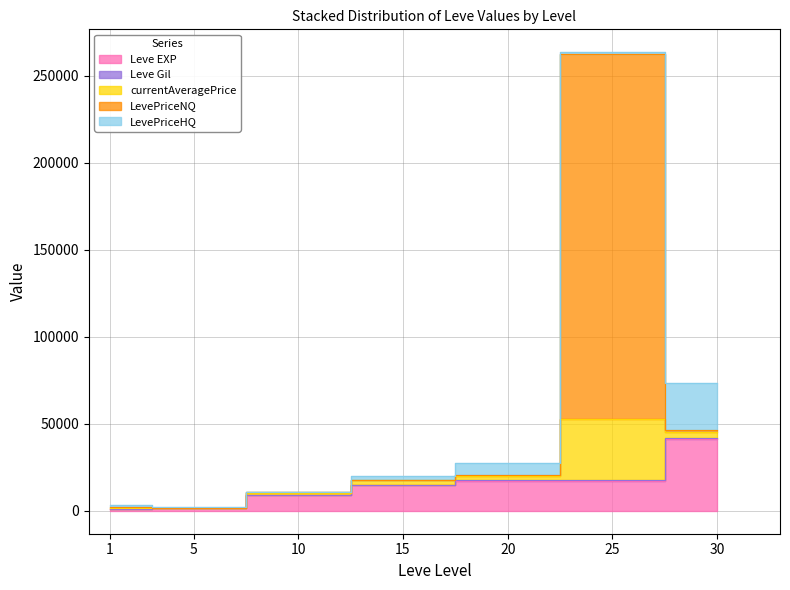

Is the value of LevePriceNQ at 5 greater than the value of Leve Gil at 1?

No